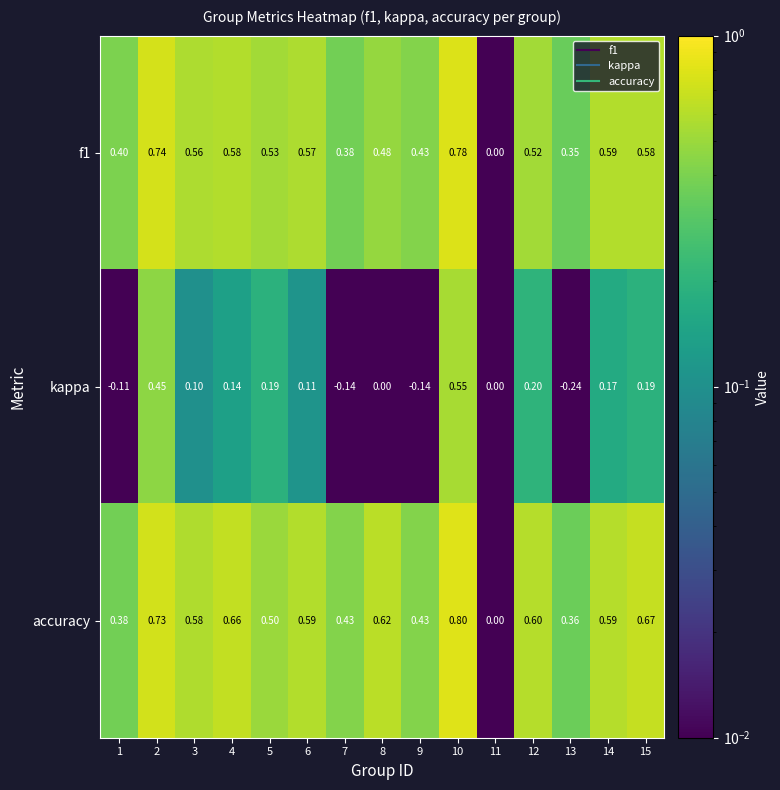

Which series has the widest spread of values?

accuracy